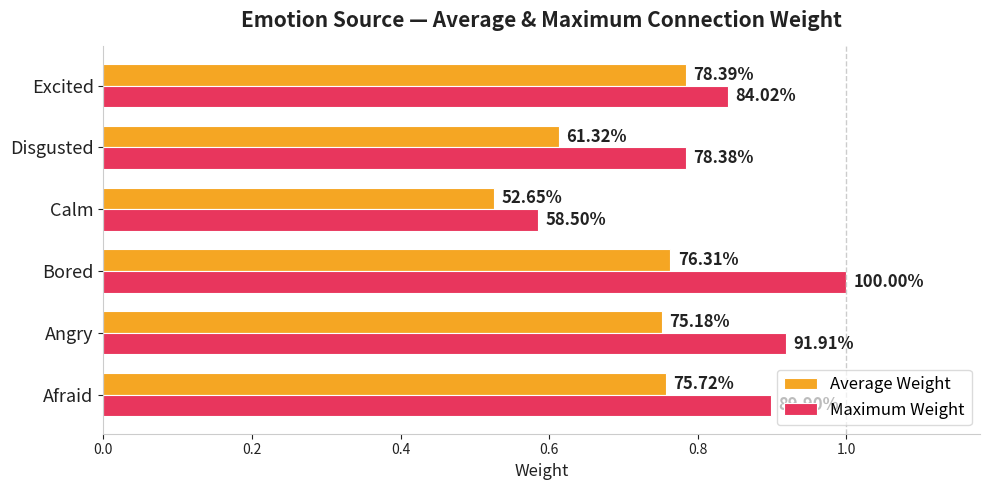

What are all the series names shown in the legend?

Average Weight, Maximum Weight